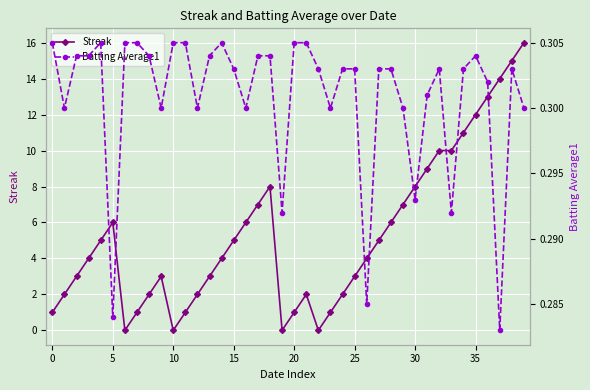

Is it true that Streak equals 1 at 20?

True